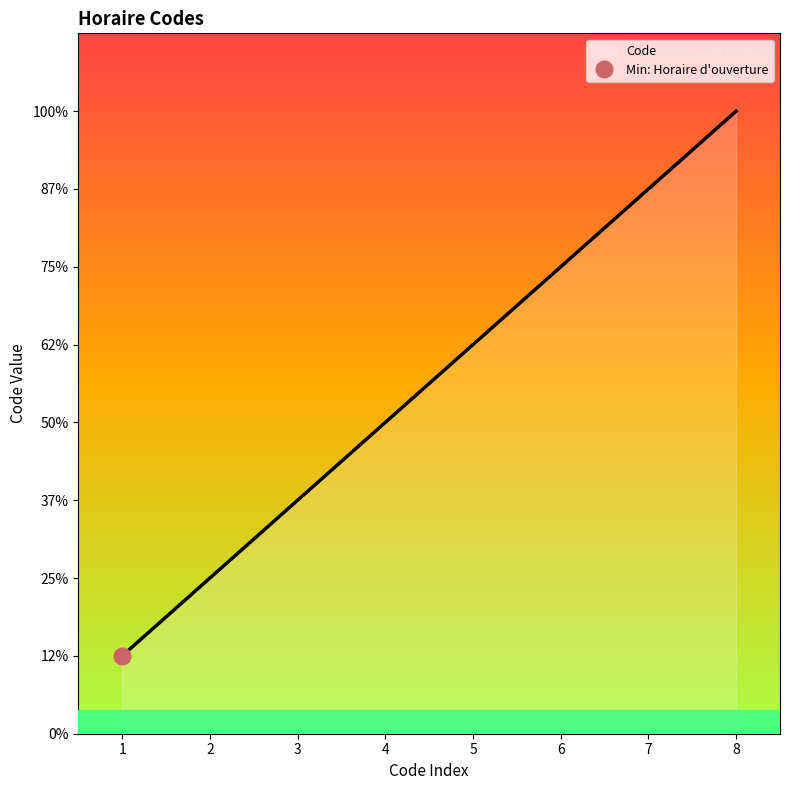

What is the difference between the maximum and second lowest values?

6